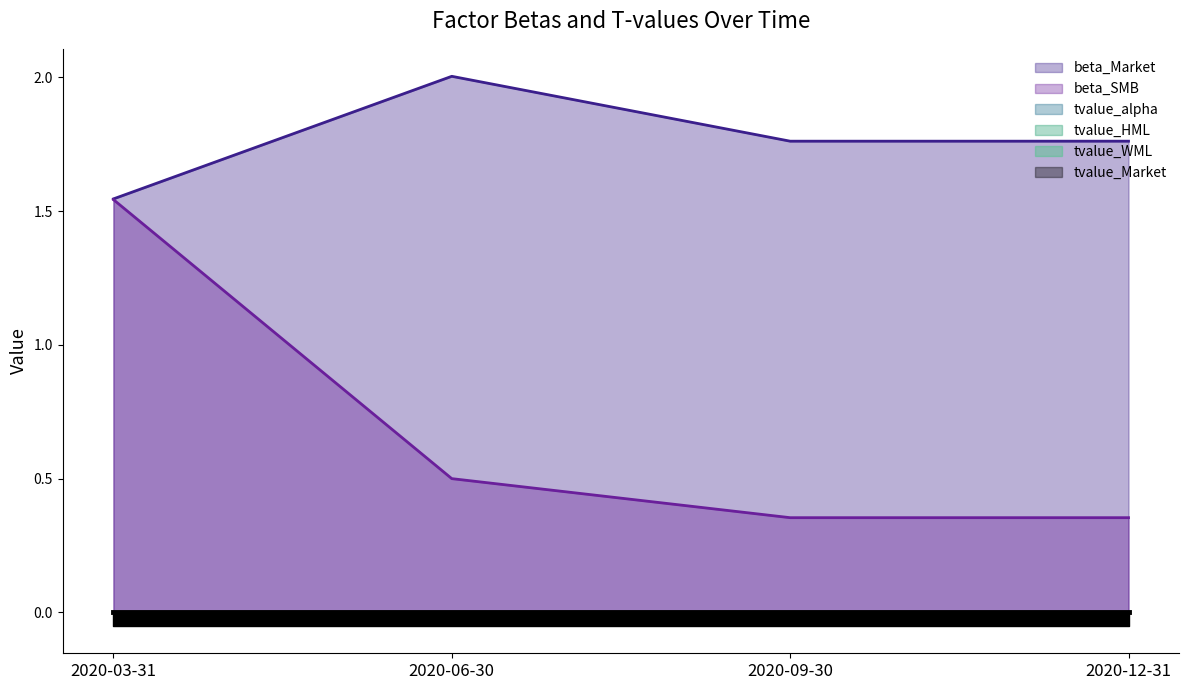

Is the value of beta_Market at 2020-06-30 greater than the value of tvalue_alpha at 2020-06-30?

Yes